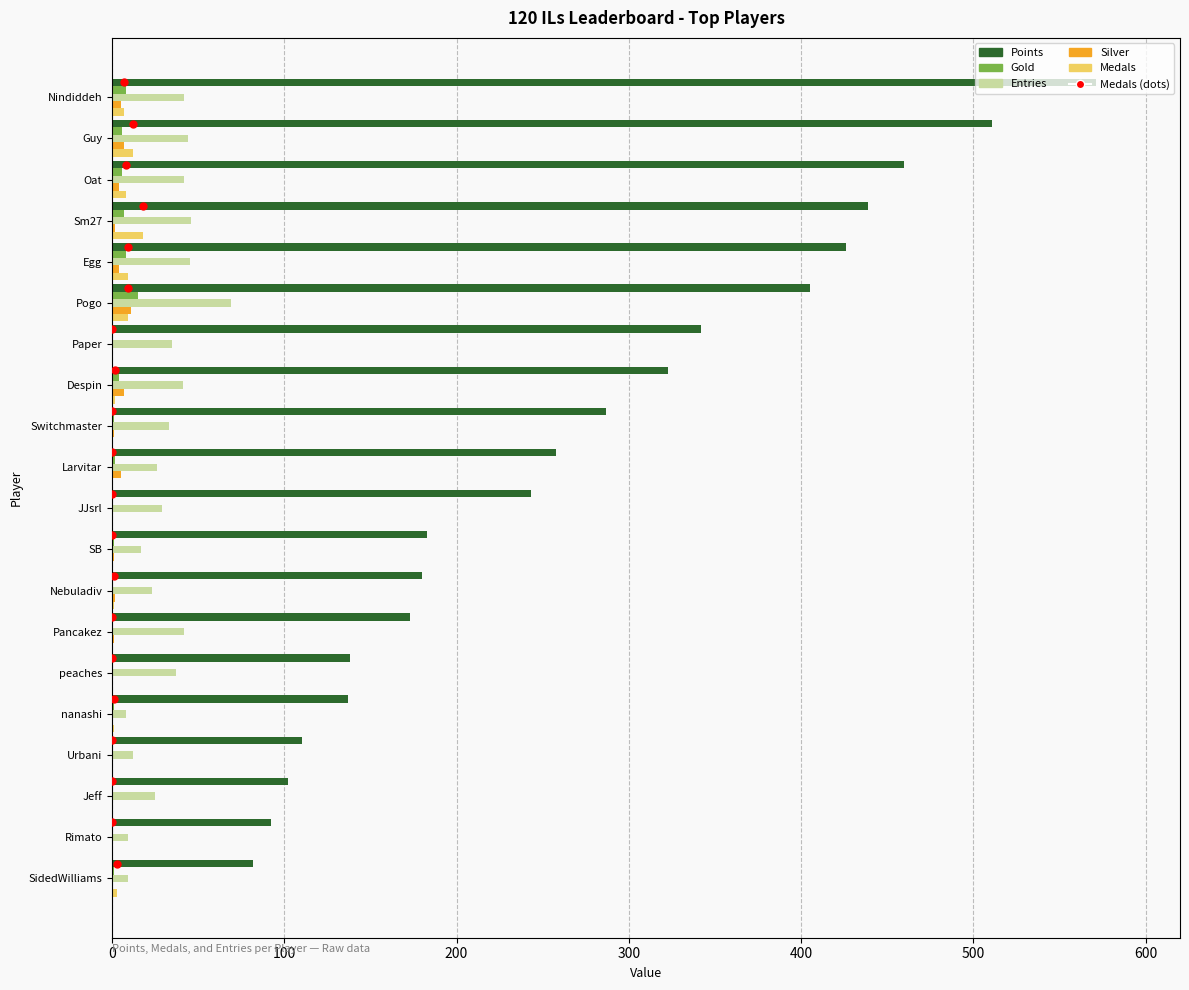

Which series has the widest spread of Y values?

Points